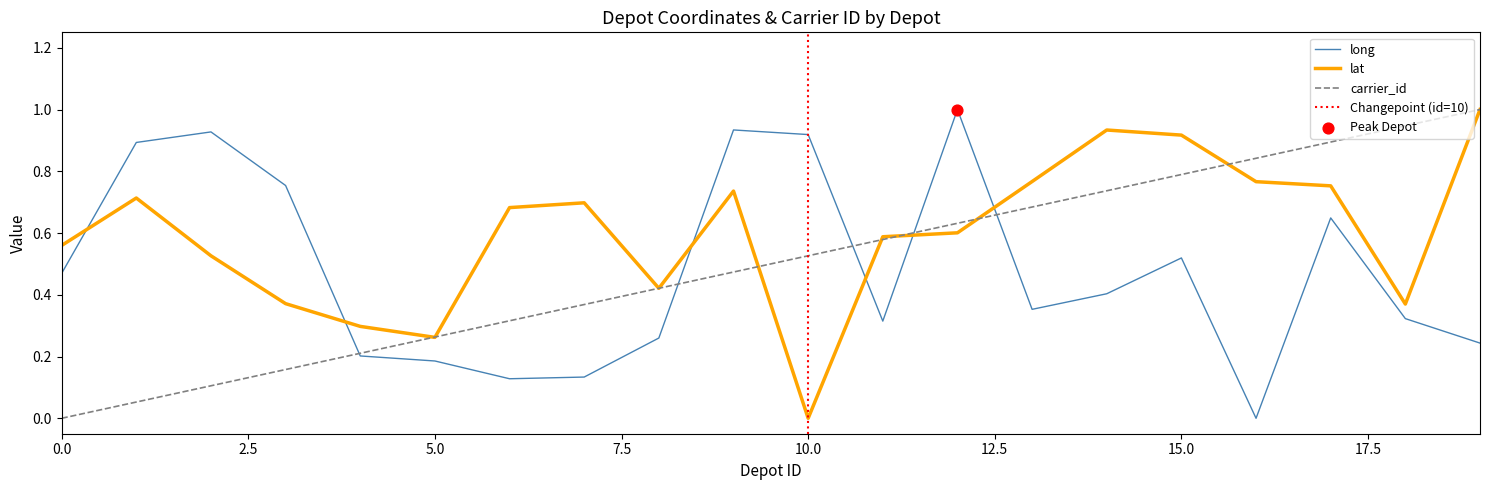

At how many categories does at least one series exceed 0?

20